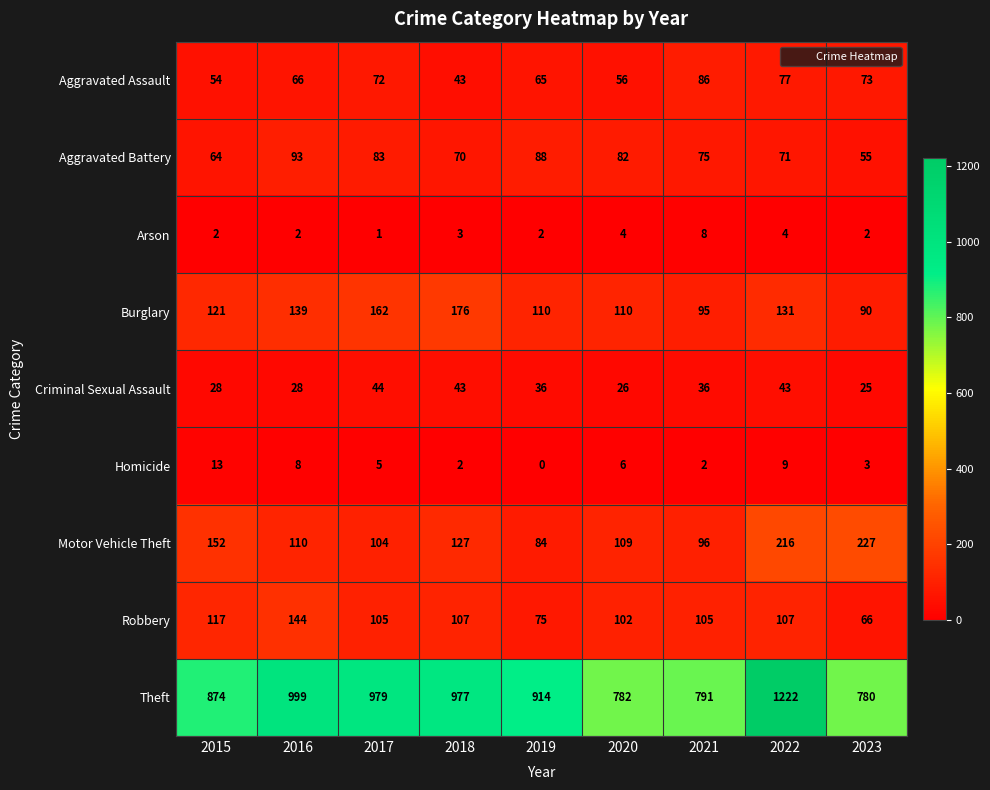

The value of Criminal Sexual Assault at 2019 is 16. True or false?

False